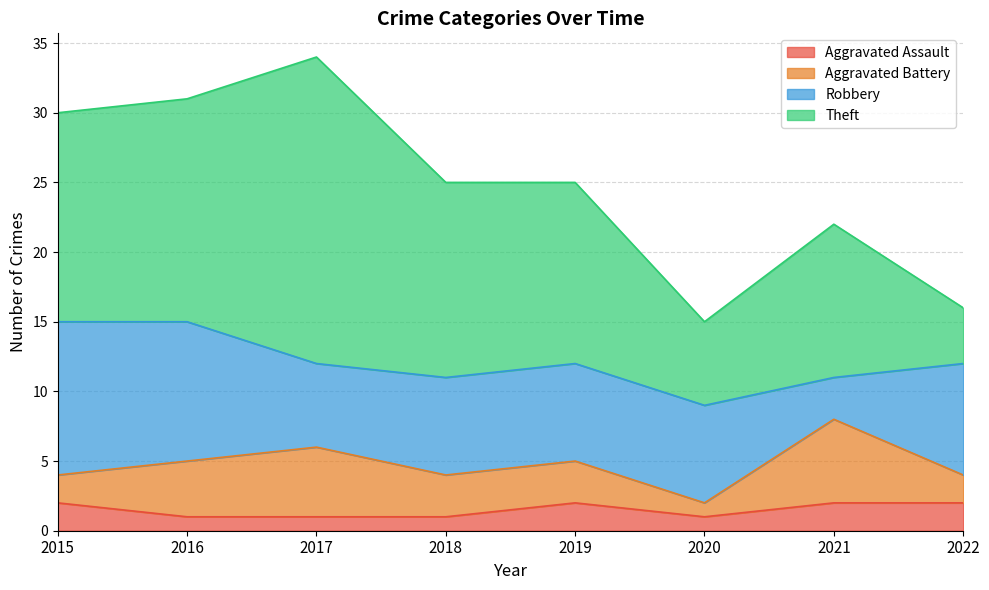

What is the value of the Theft point at the 1st from the left?

15